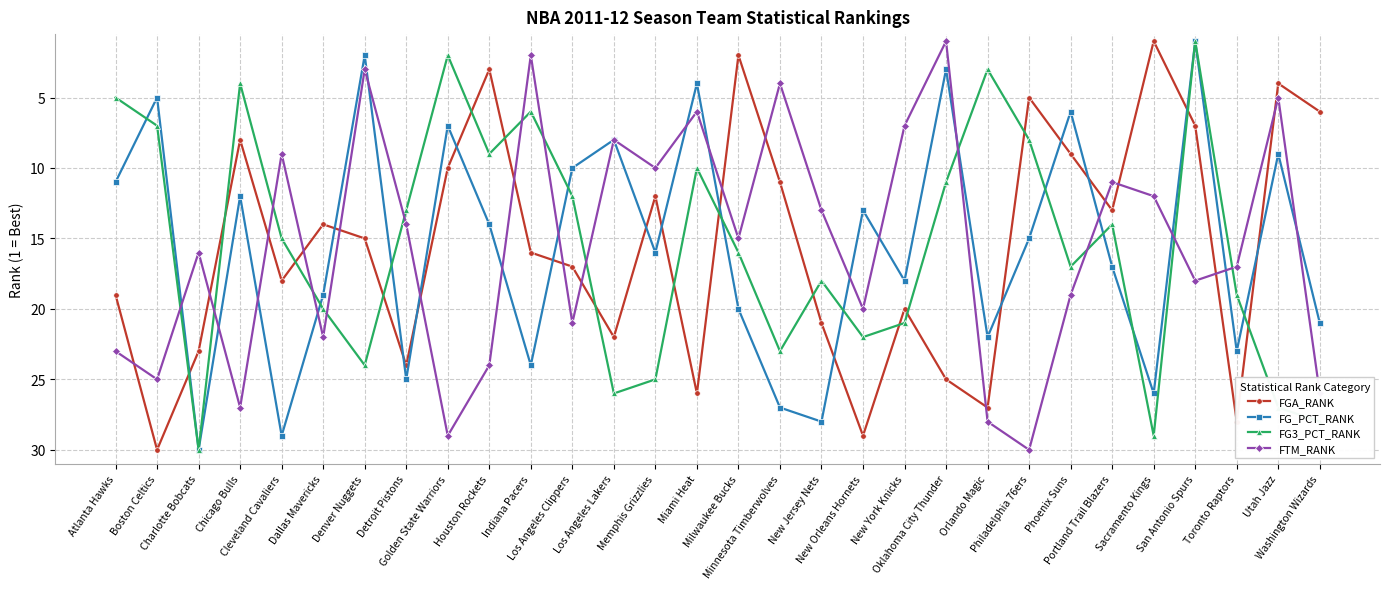

Is this an area chart (filled region under the line)?

No